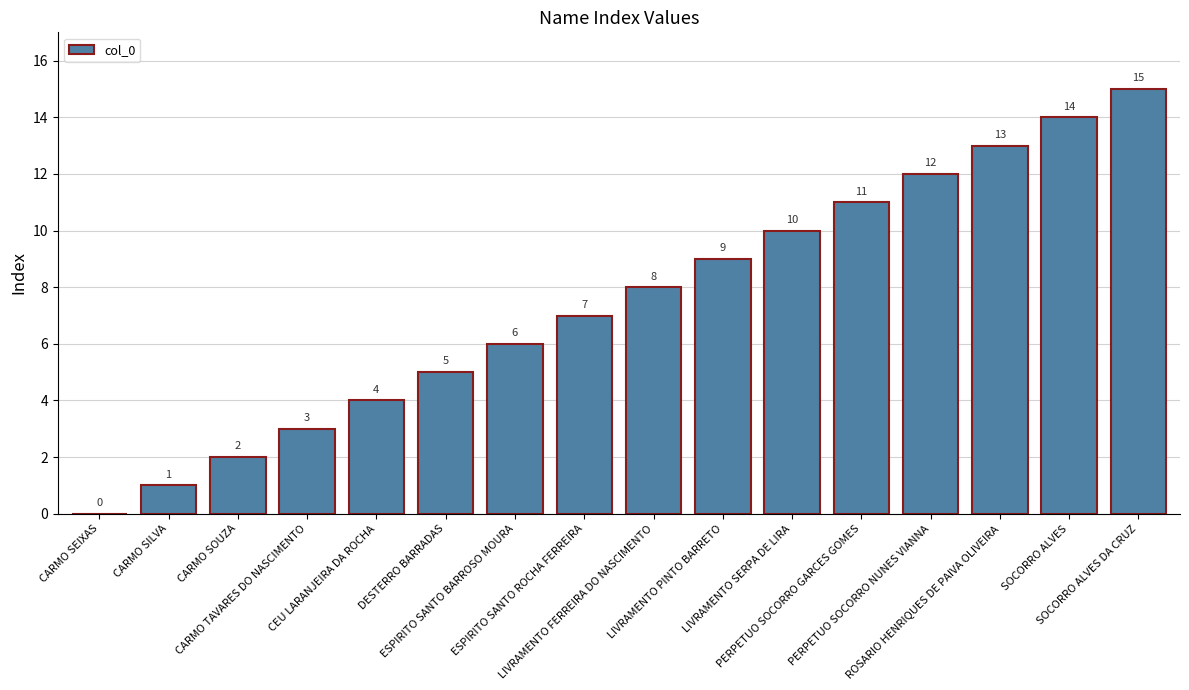

What is the sum of all values?

120